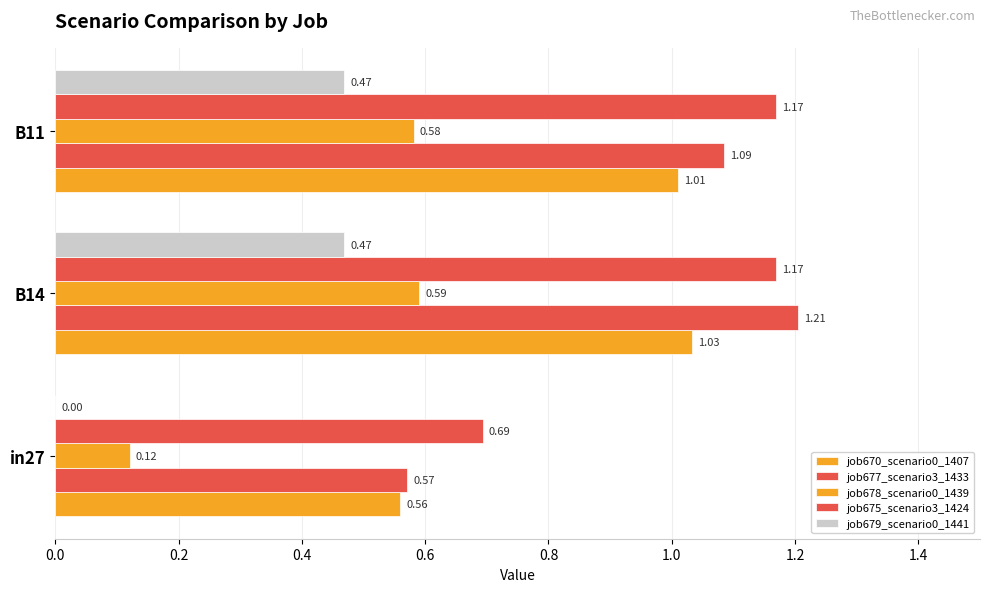

How many data points does each series have?

3